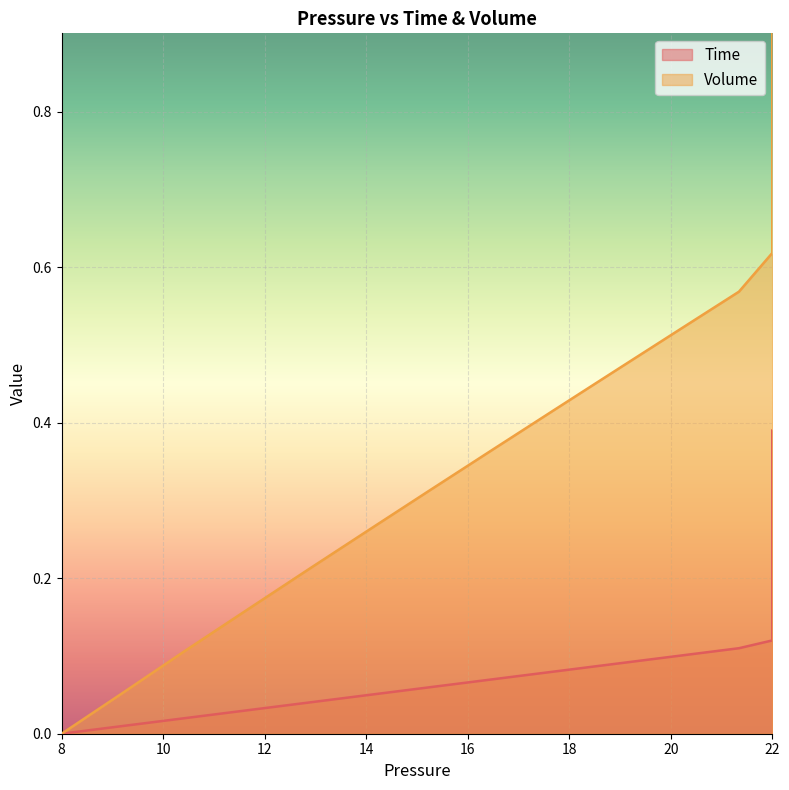

Where is Volume nearest to the value 0?

8